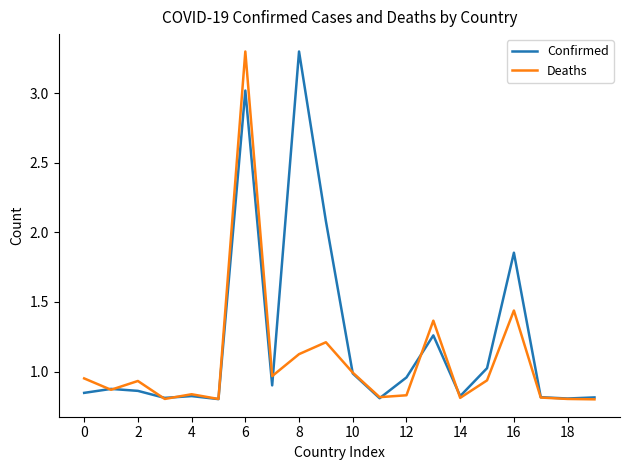

Rank the series by their average value, from lowest to highest.

Deaths, Confirmed